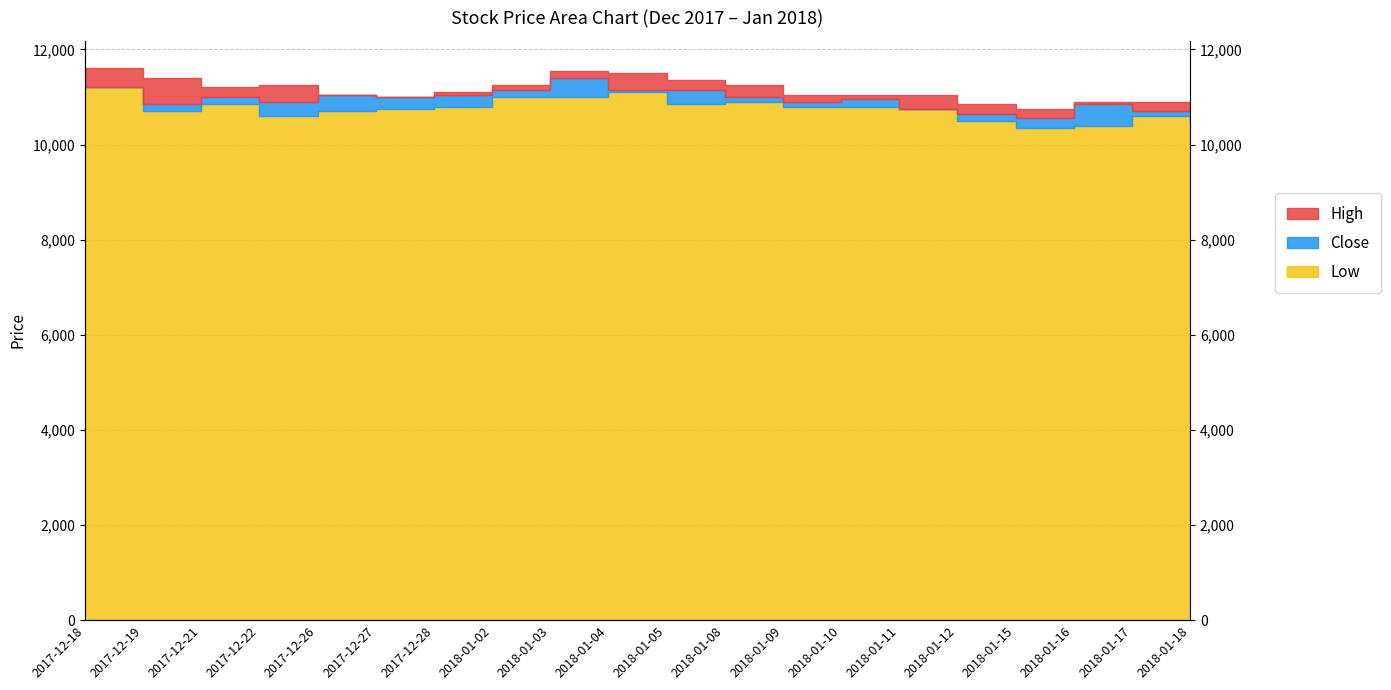

How many interior local peaks does the High series have?

2